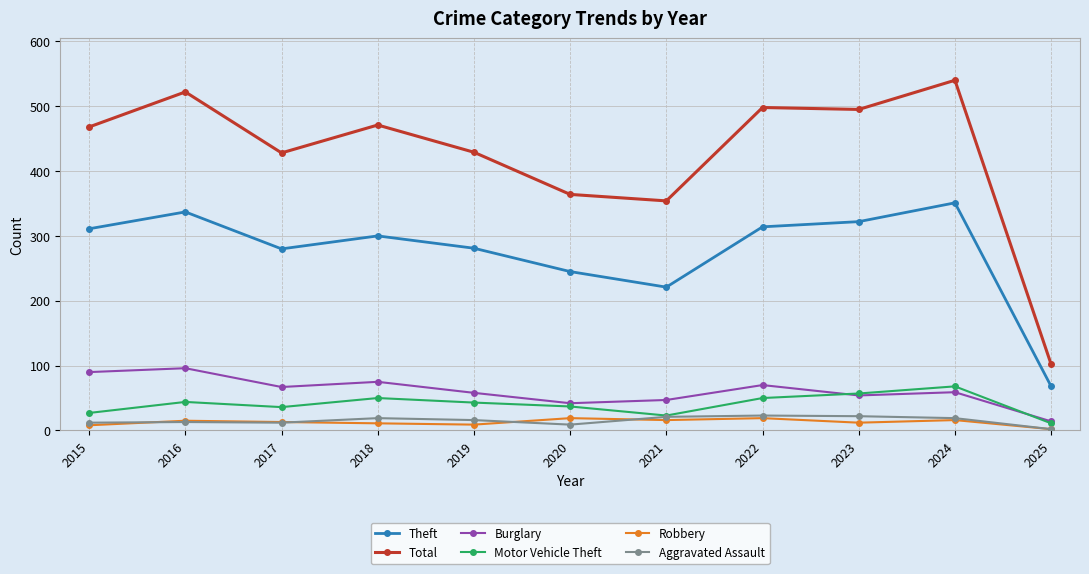

Which category has the lowest value in the Robbery series?

2025